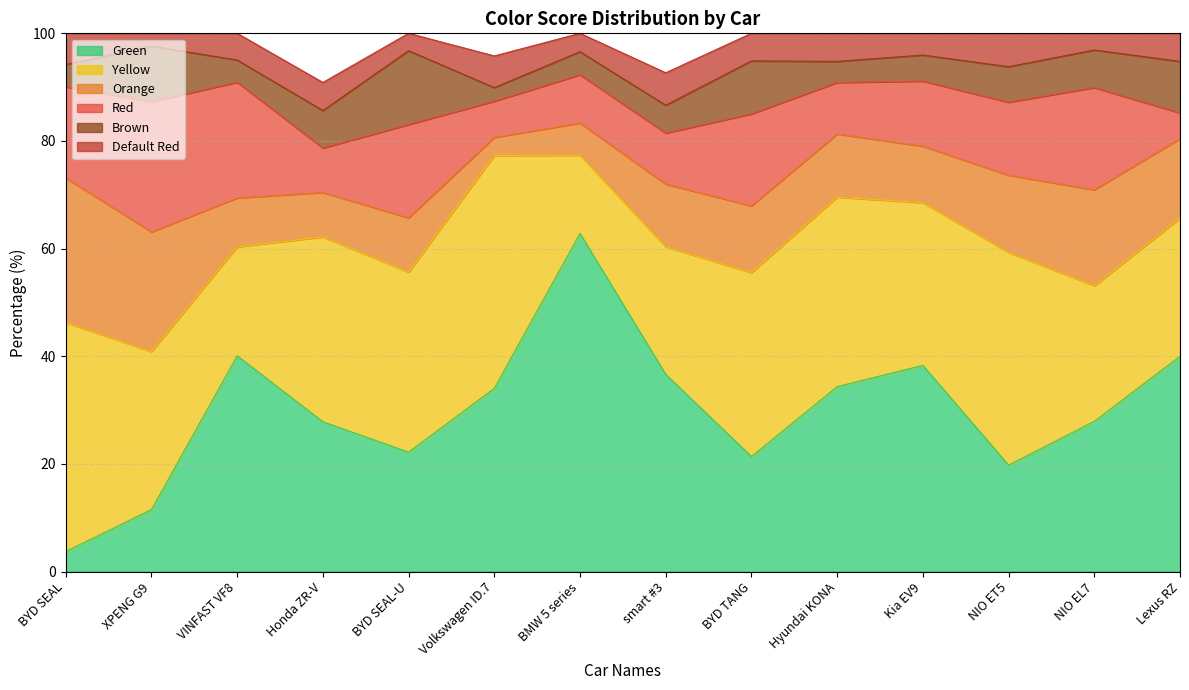

What is the difference between the second highest and second lowest values in the Orange series?

16.2